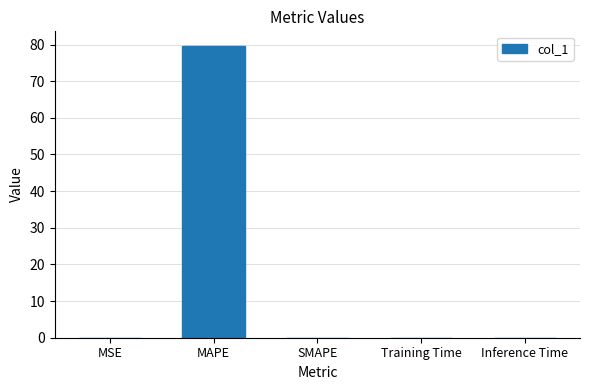

Which label corresponds to the largest value in the chart?

MAPE